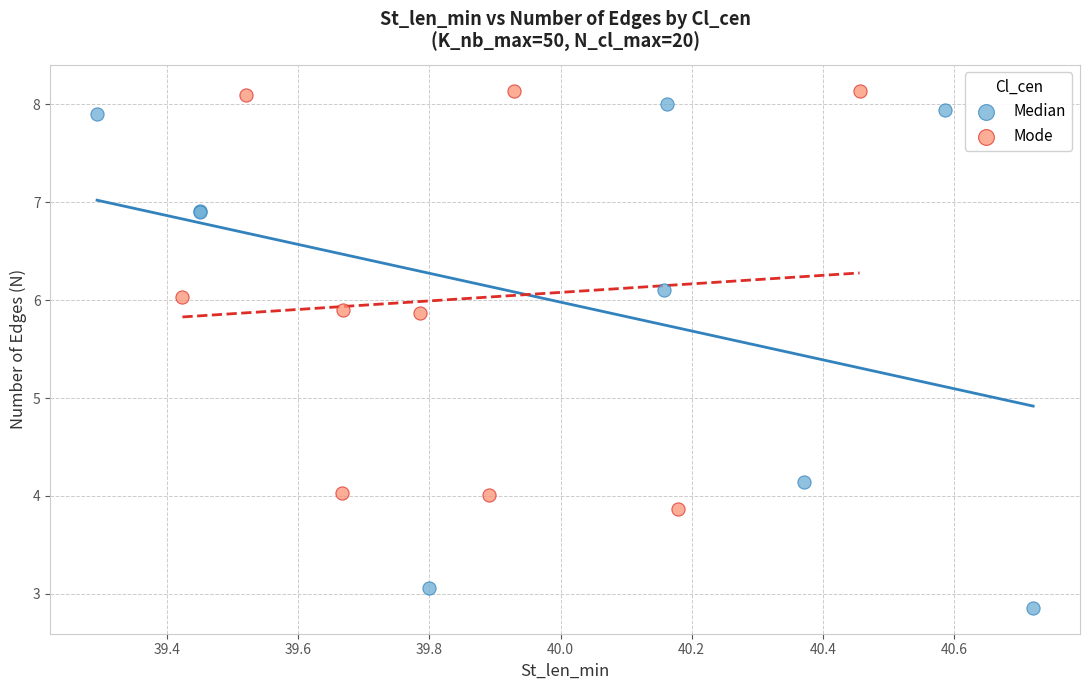

Which series contains the lowest Y value?

Median